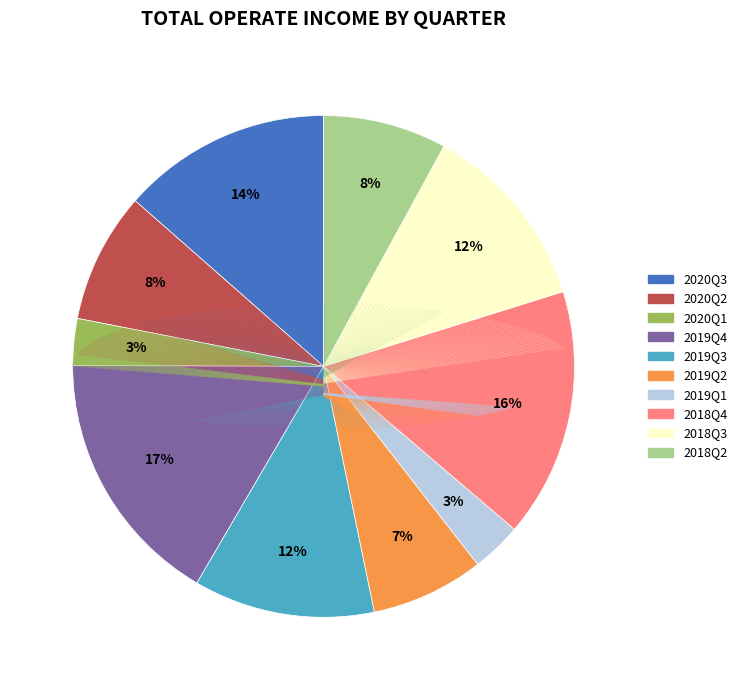

To the nearest percent, what is the combined percentage of 2019Q3 and 2020Q2?

20%